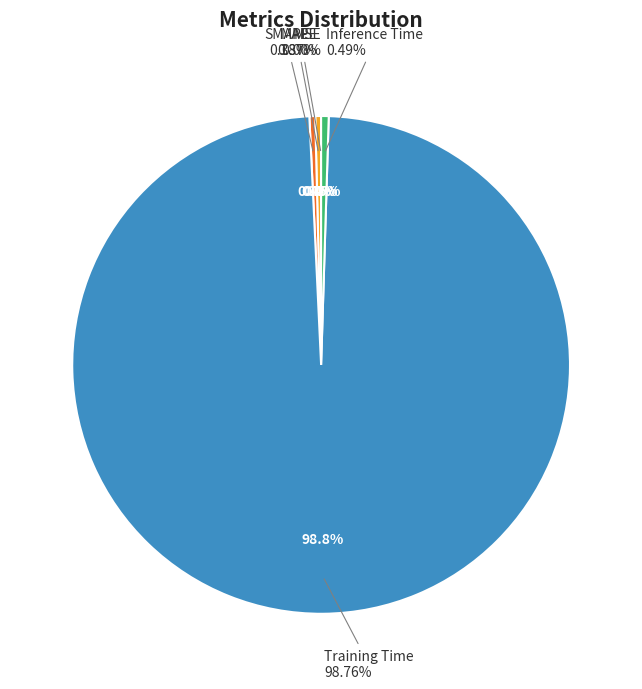

How many segments does this pie chart have?

5